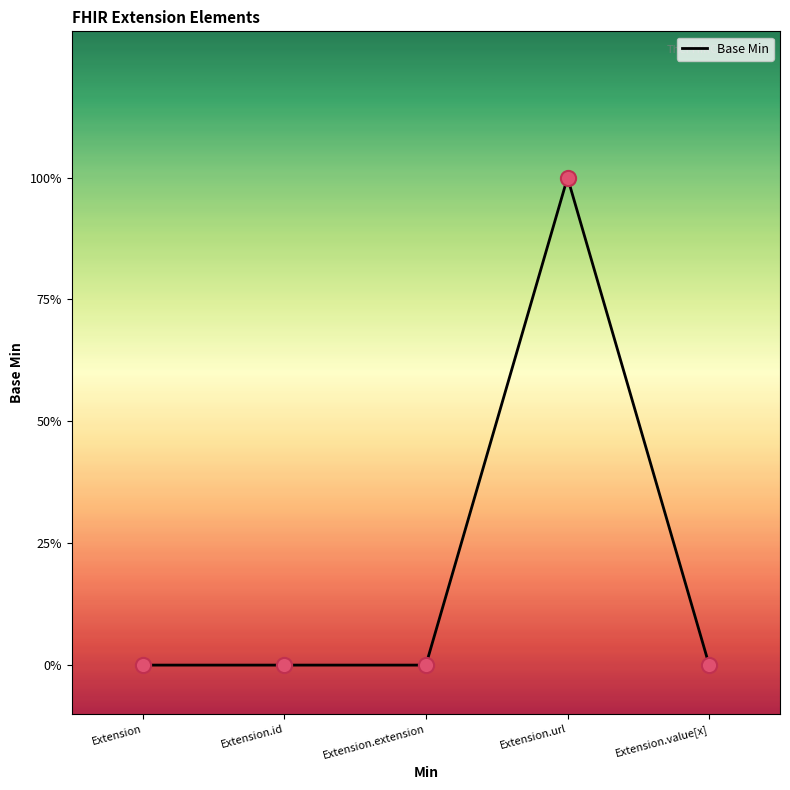

Is this an area chart (filled region under the line)?

Yes